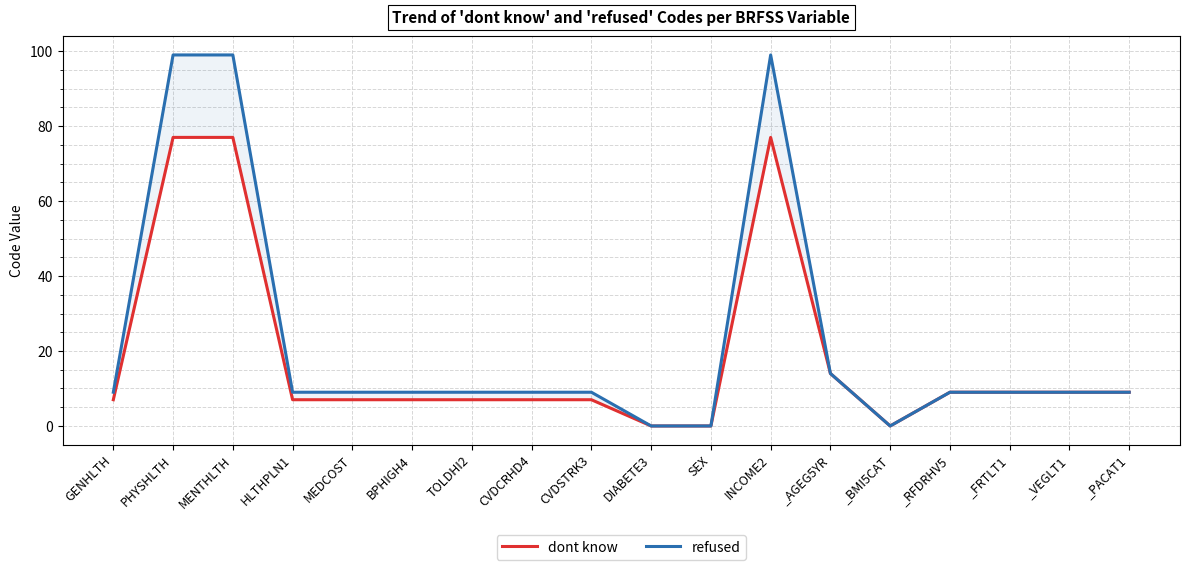

True or false: refused and dont know intersect in this chart.

False